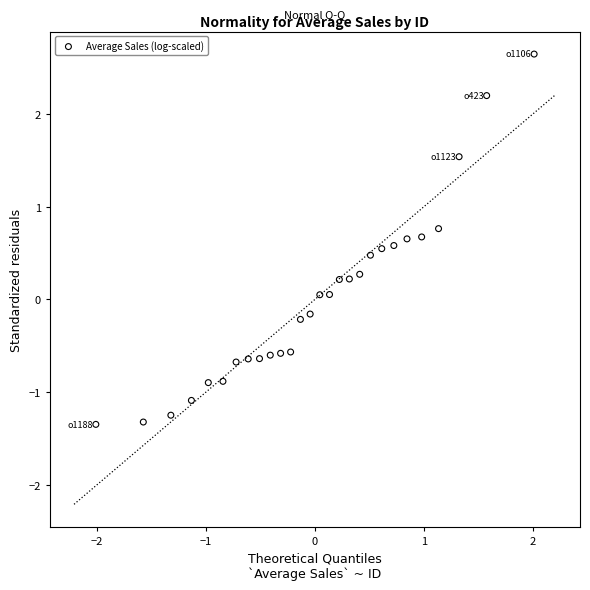

What is the range of X values (max minus min)?

4.0